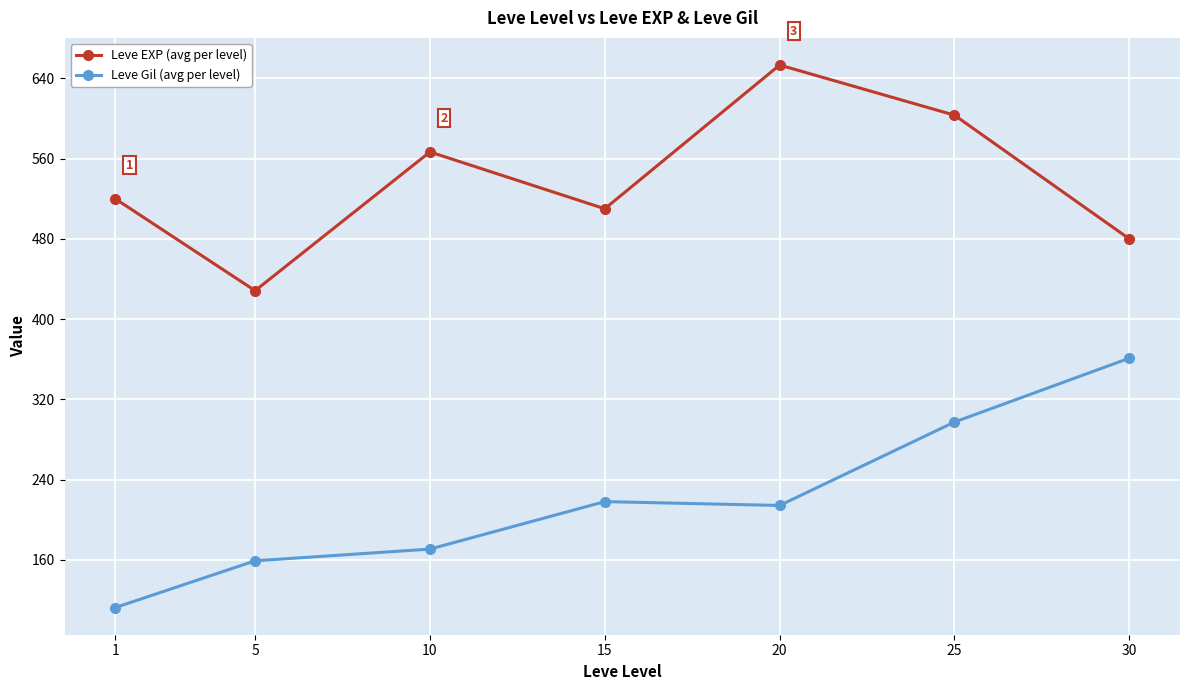

True or false: Leve Gil (avg per level) and Leve EXP (avg per level) intersect in this chart.

False